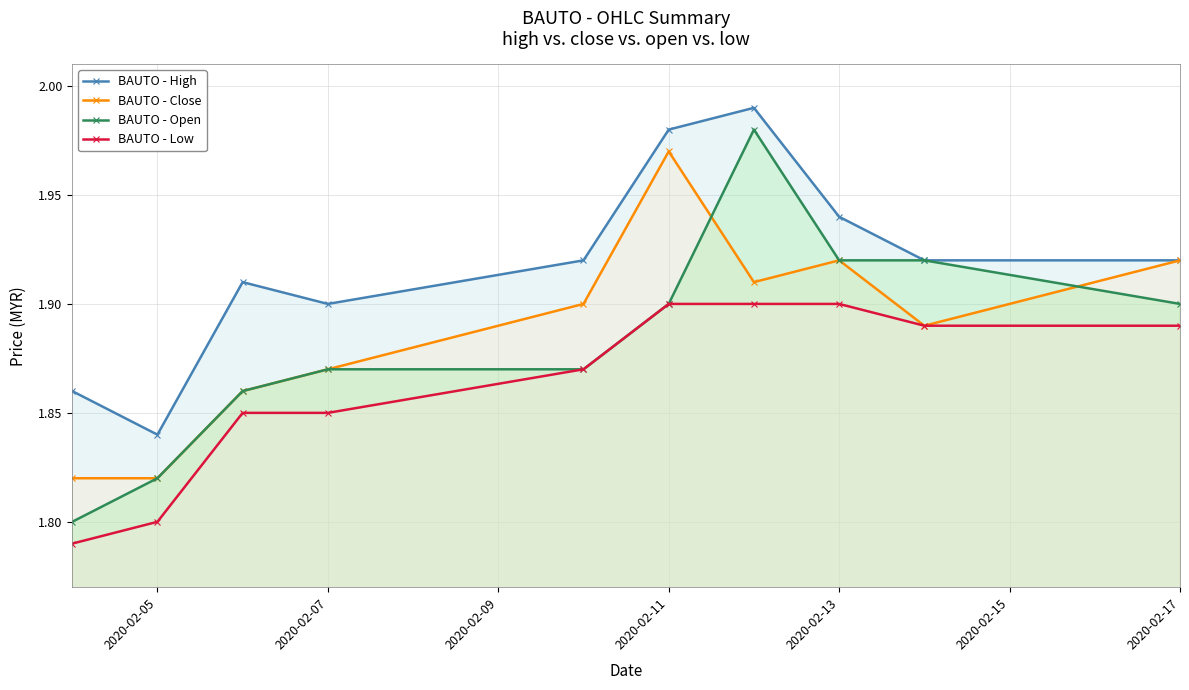

Rank the series by their maximum value, from lowest to highest.

BAUTO - Low, BAUTO - Close, BAUTO - Open, BAUTO - High